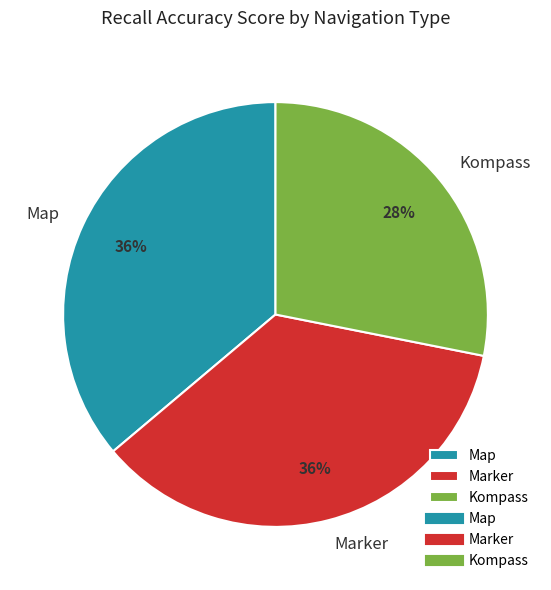

To the nearest percent, what is the difference between the largest and smallest slice percentages?

8%